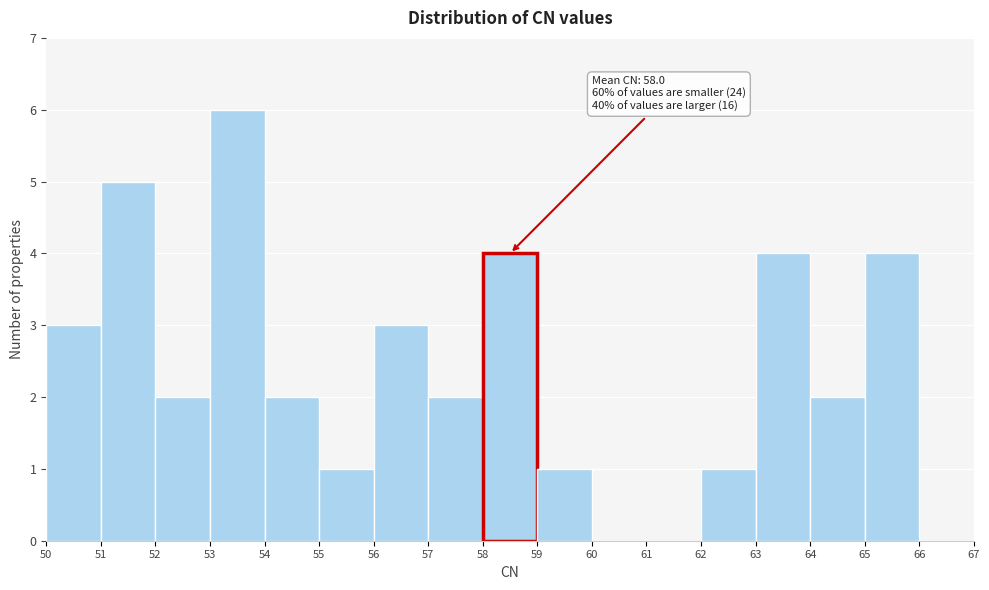

Over which range of the x-axis is the bar tallest?

53 to 54